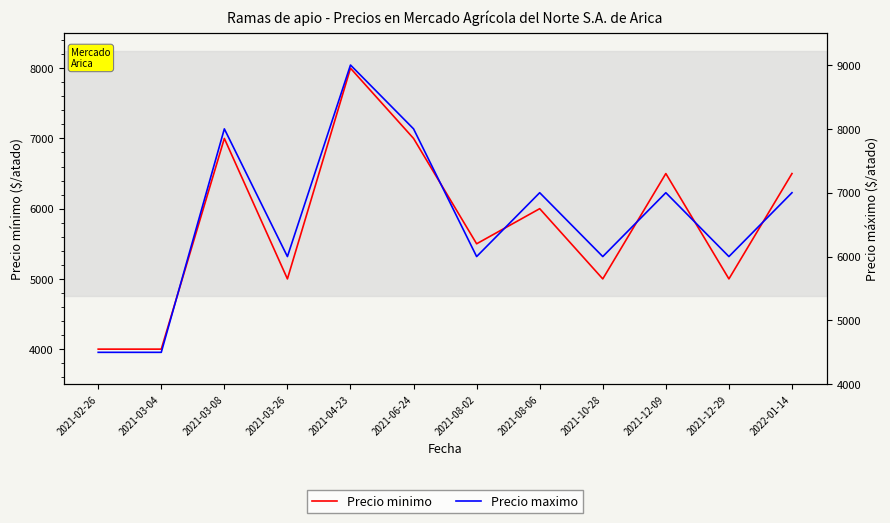

What is the difference between the second highest and minimum values in the Precio maximo series?

3500